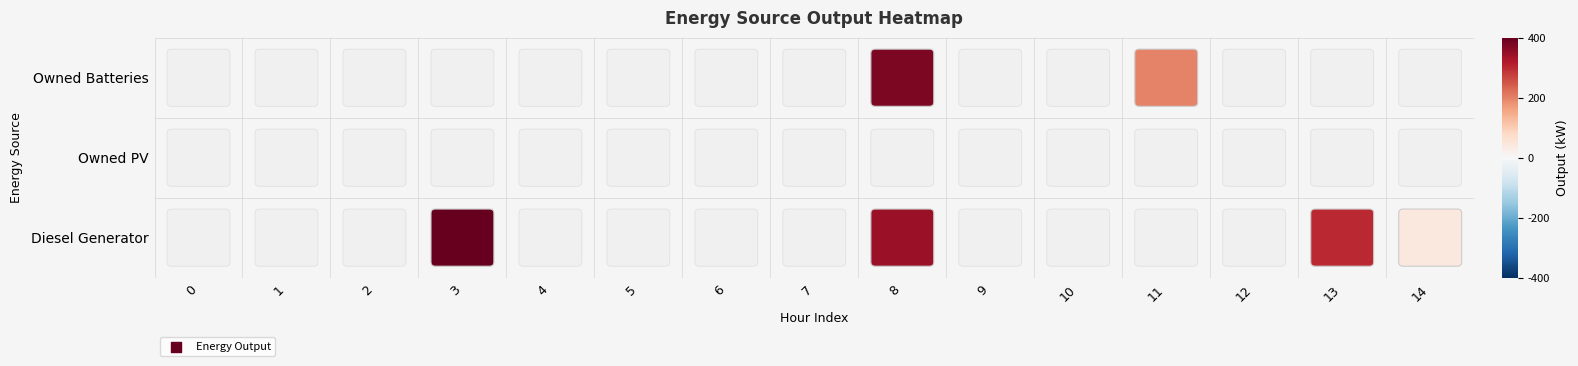

The Diesel Generator series shows 0 at 12. True or false?

True